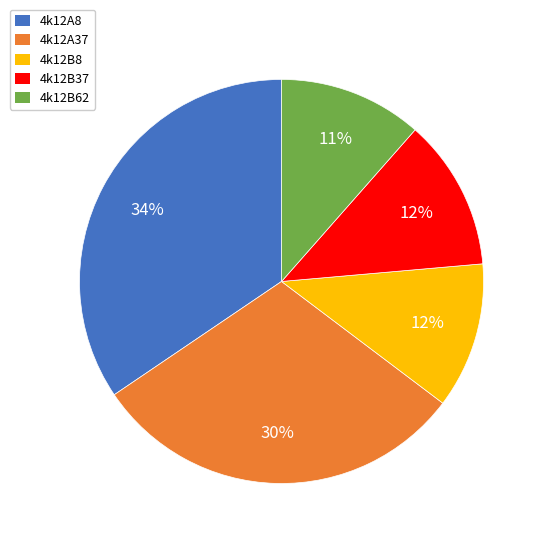

Between 4k12A8 and 4k12B8, which is larger?

4k12A8